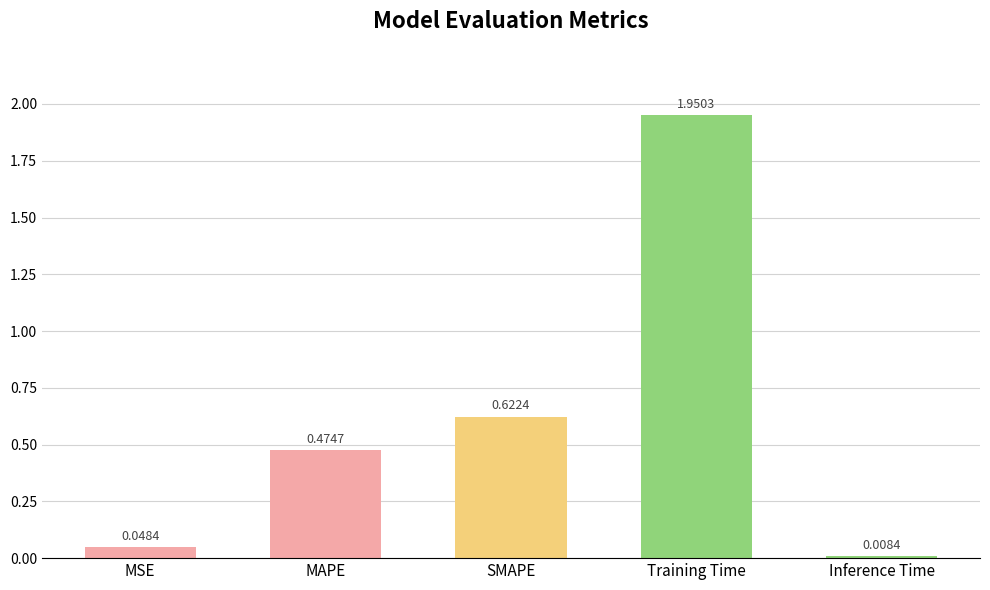

What position from the right is Inference Time?

1